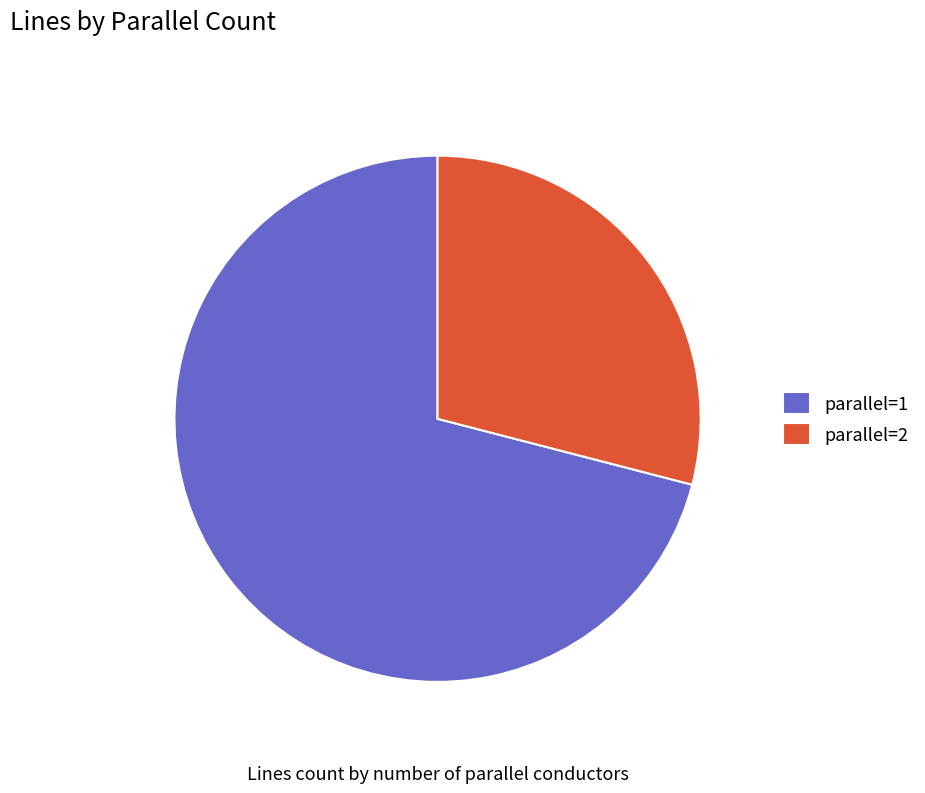

Is there any slice that represents more than half of the pie?

Yes